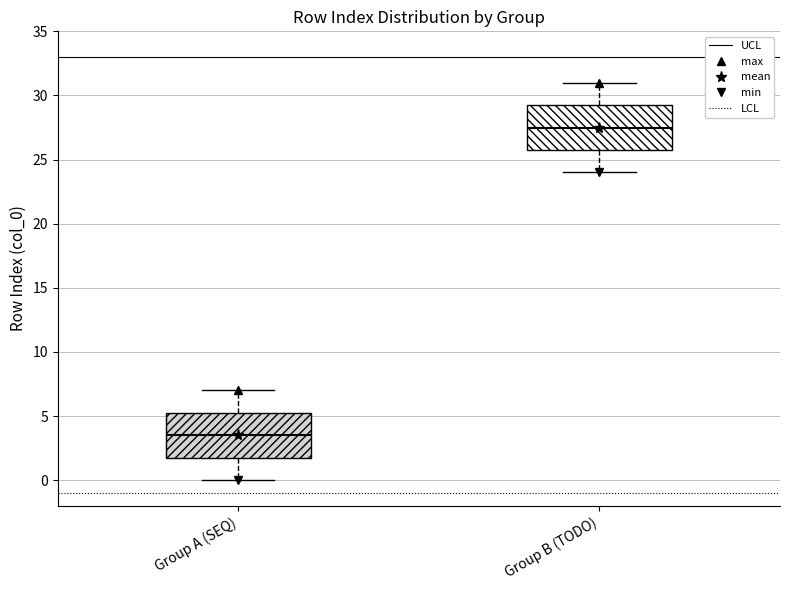

Reading left to right, read every box against the y-axis: the position of its median line, the range the box covers, and the ends of its whiskers. The values are not printed on the chart, so give them approximately, as read against the axis.

Group A (SEQ): median 3.5, box 2.0 to 5.5, whiskers 0.0 to 7.0
Group B (TODO): median 27.5, box 26.0 to 29.5, whiskers 24.0 to 31.0